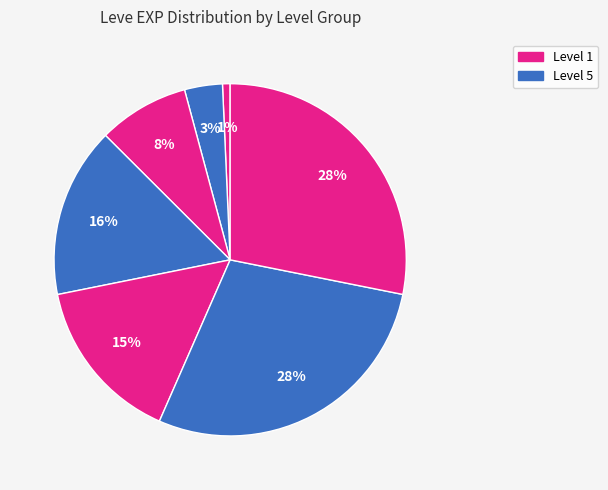

How many slices are in this pie chart?

7